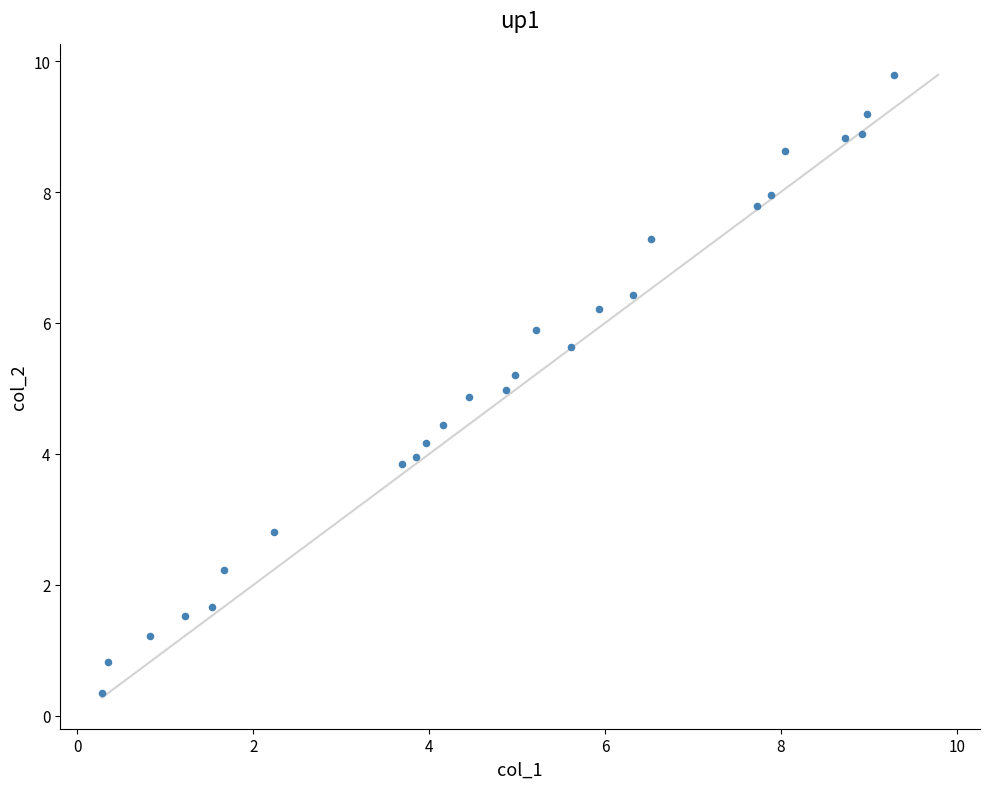

What is the range of Y values (max minus min)?

9.4